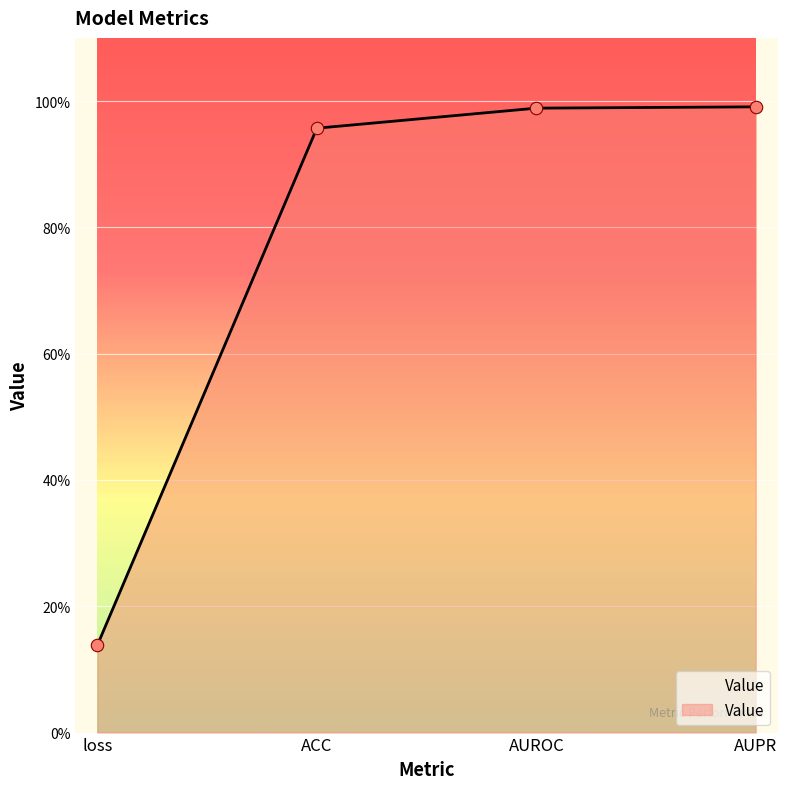

Between ACC and AUROC, which is larger?

AUROC